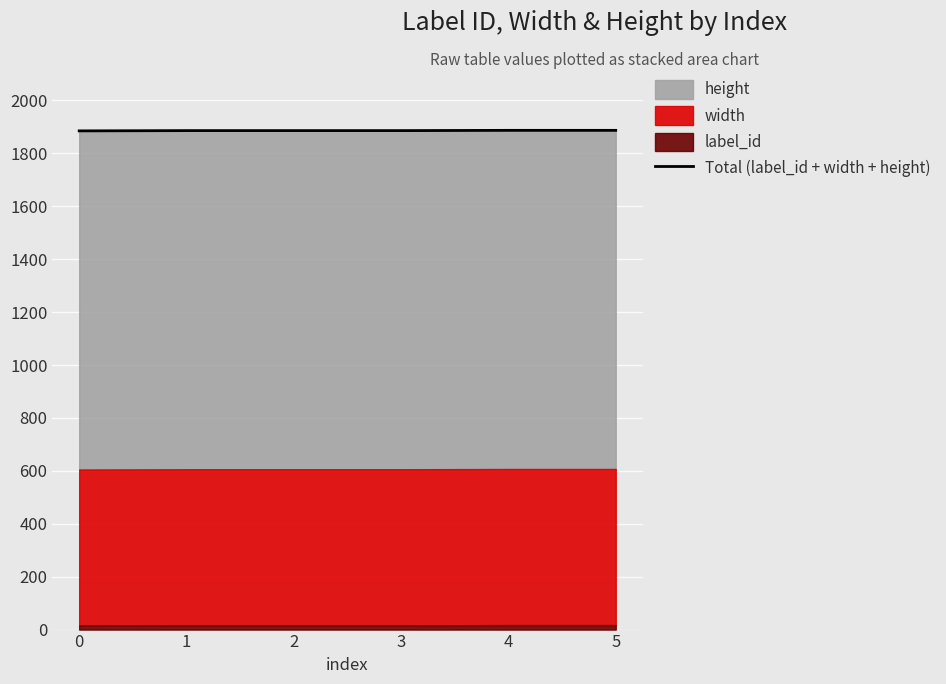

What is the change in value from 0 to 3?

+1